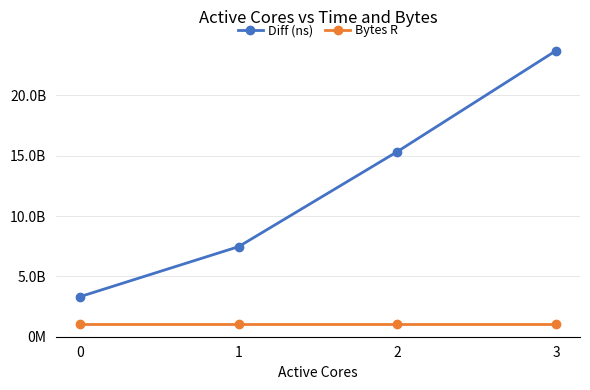

What are all the series names shown in the legend?

Diff (ns), Bytes R